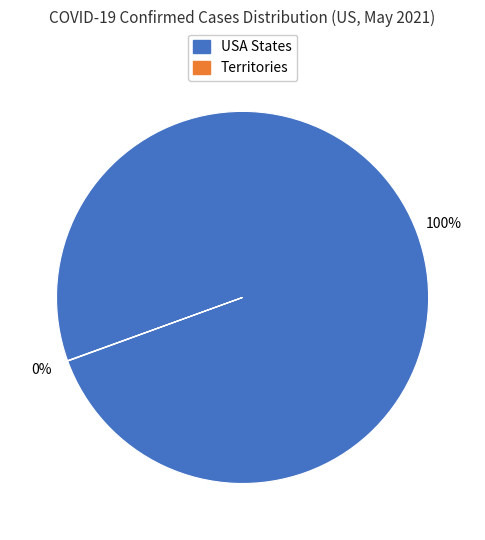

Does any single category account for the majority?

Yes